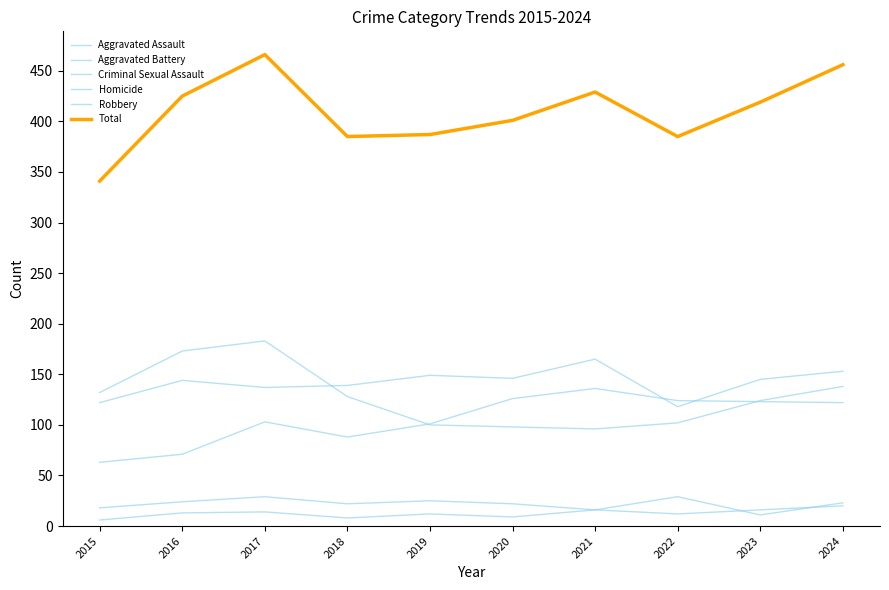

Does the chart display data point markers on the line(s)?

No